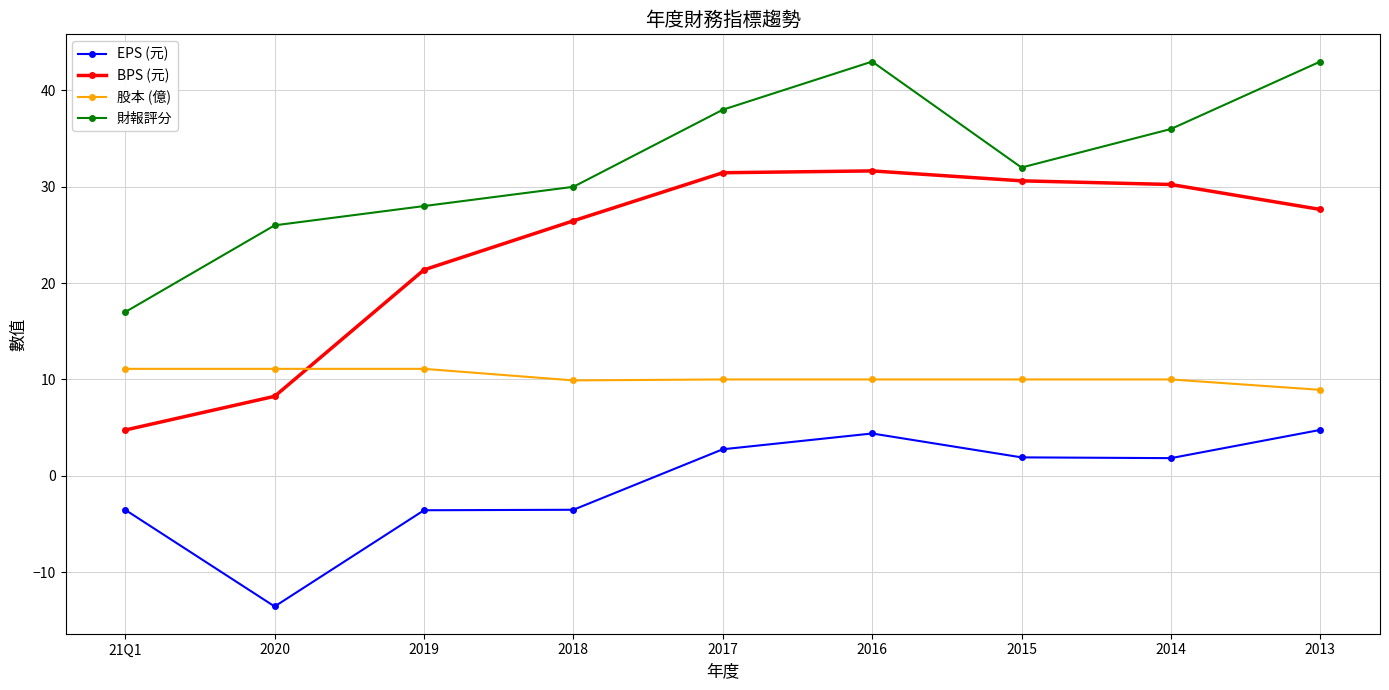

What is the minimum value shown in the chart?

-13.6